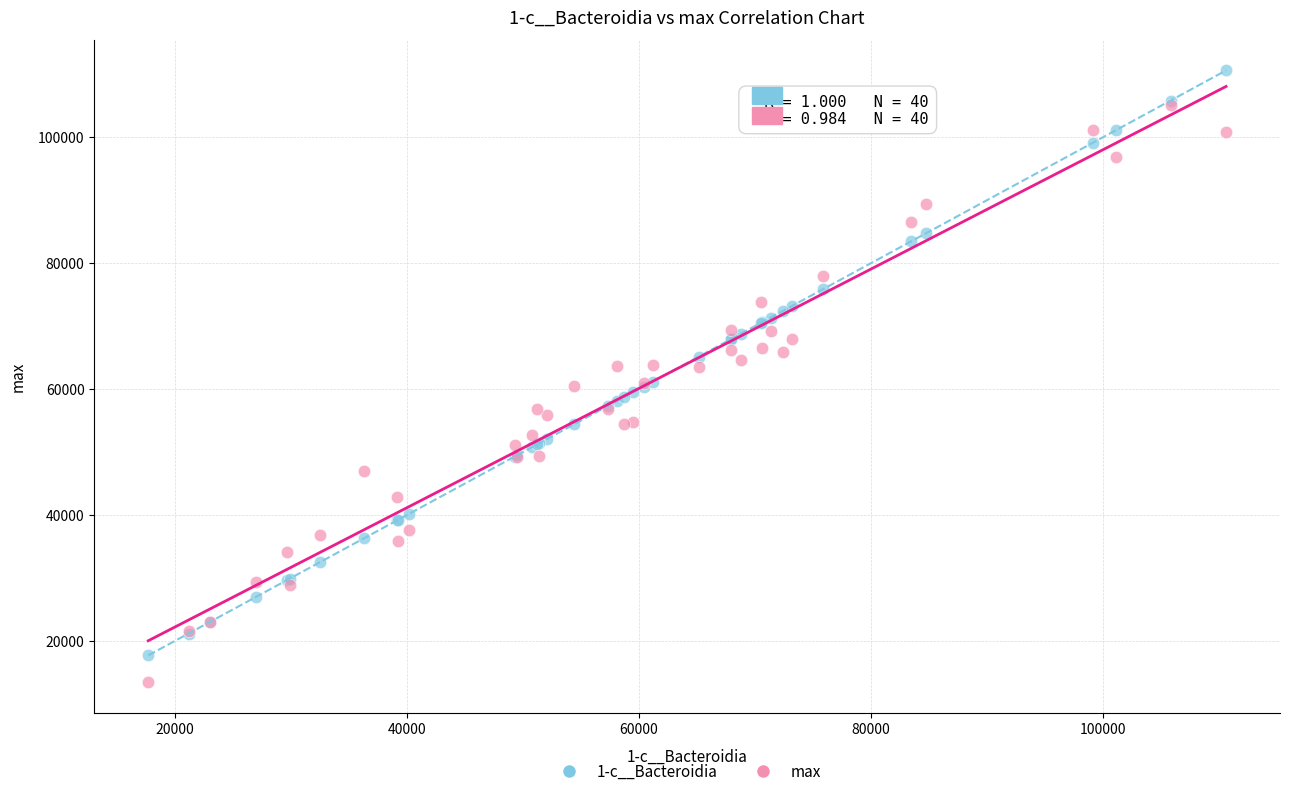

Which series has the largest Y range (max minus min)?

1-c__Bacteroidia